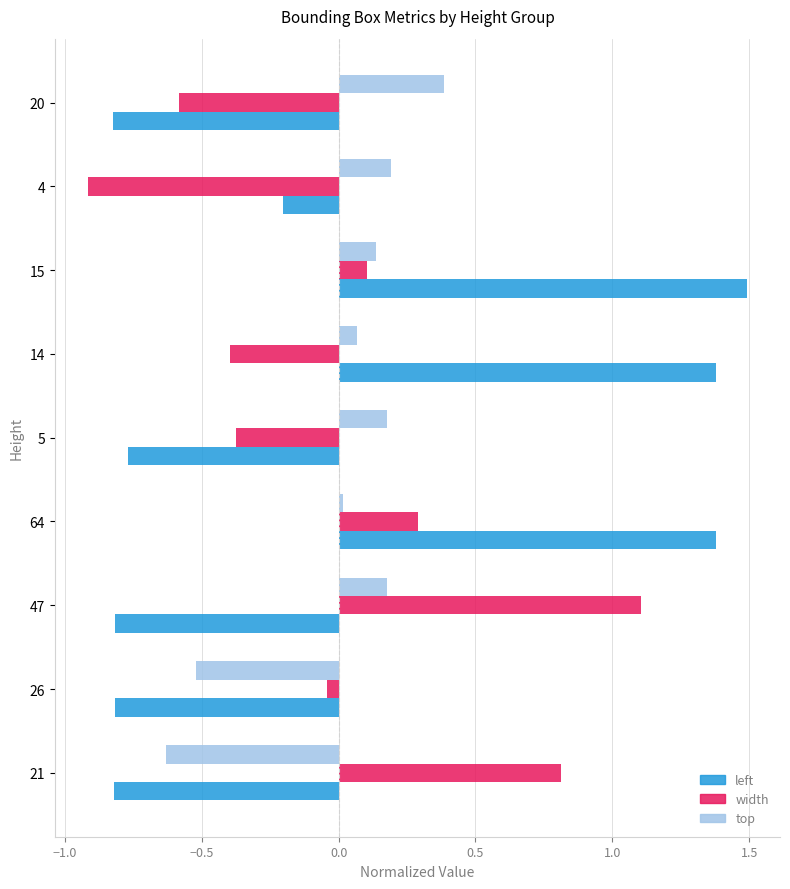

Is the value of top at 47 greater than the value of width at 4?

Yes